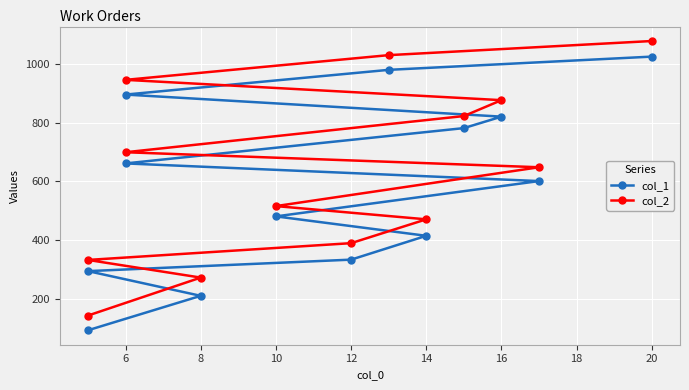

How many data points in col_2 are above 648?

6